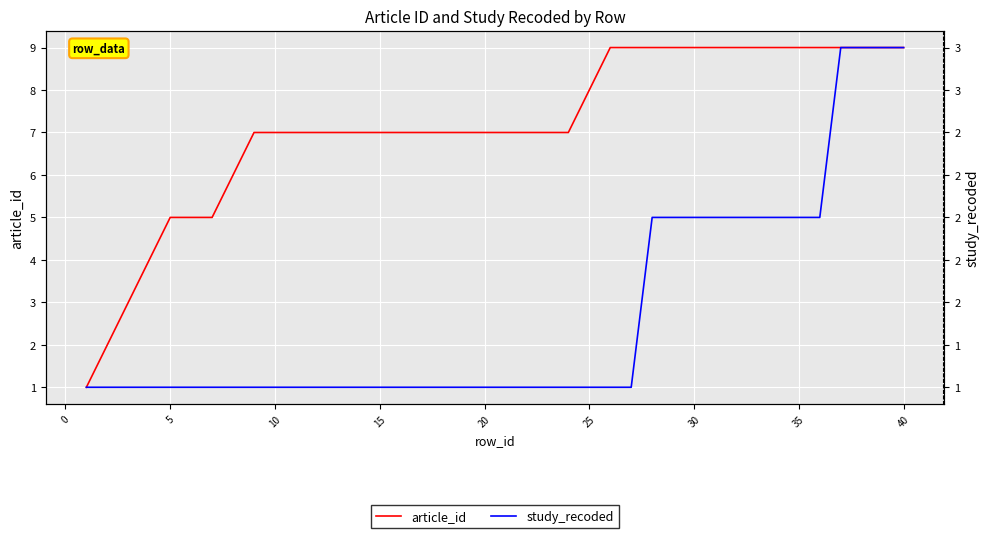

Reading left to right, transcribe all the data shown in this chart.

article_id: 1	2	3	4	5	5	5	6	7	7	7	7	7	7	7	7	7	7	7	7	7	7	7	7	8	9	9	9	9	9	9	9	9	9	9	9	9	9	9	9
study_recoded: 1	1	1	1	1	1	1	1	1	1	1	1	1	1	1	1	1	1	1	1	1	1	1	1	1	1	1	2	2	2	2	2	2	2	2	2	3	3	3	3